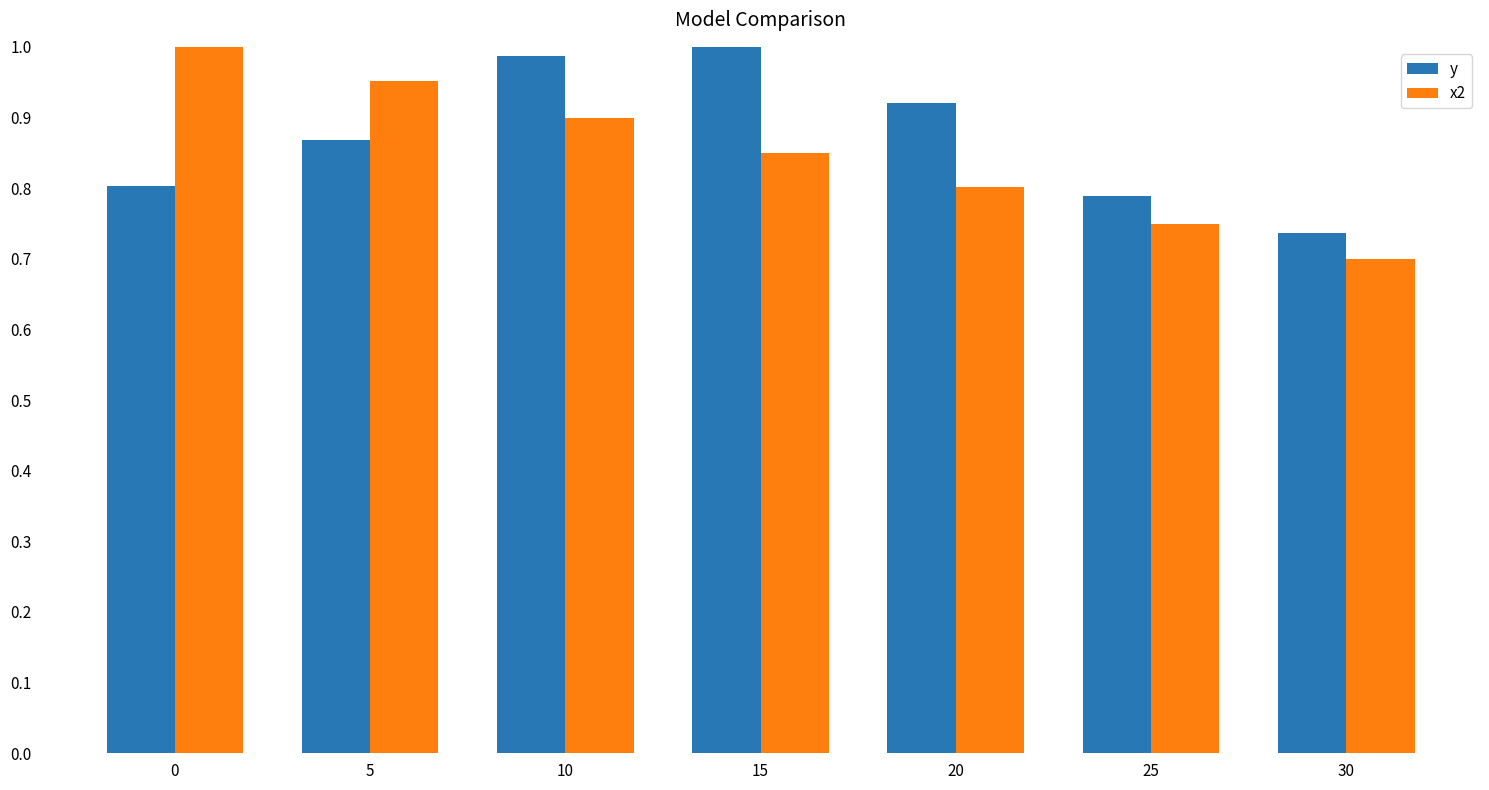

At 20, list the series in order from largest to smallest.

y, x2